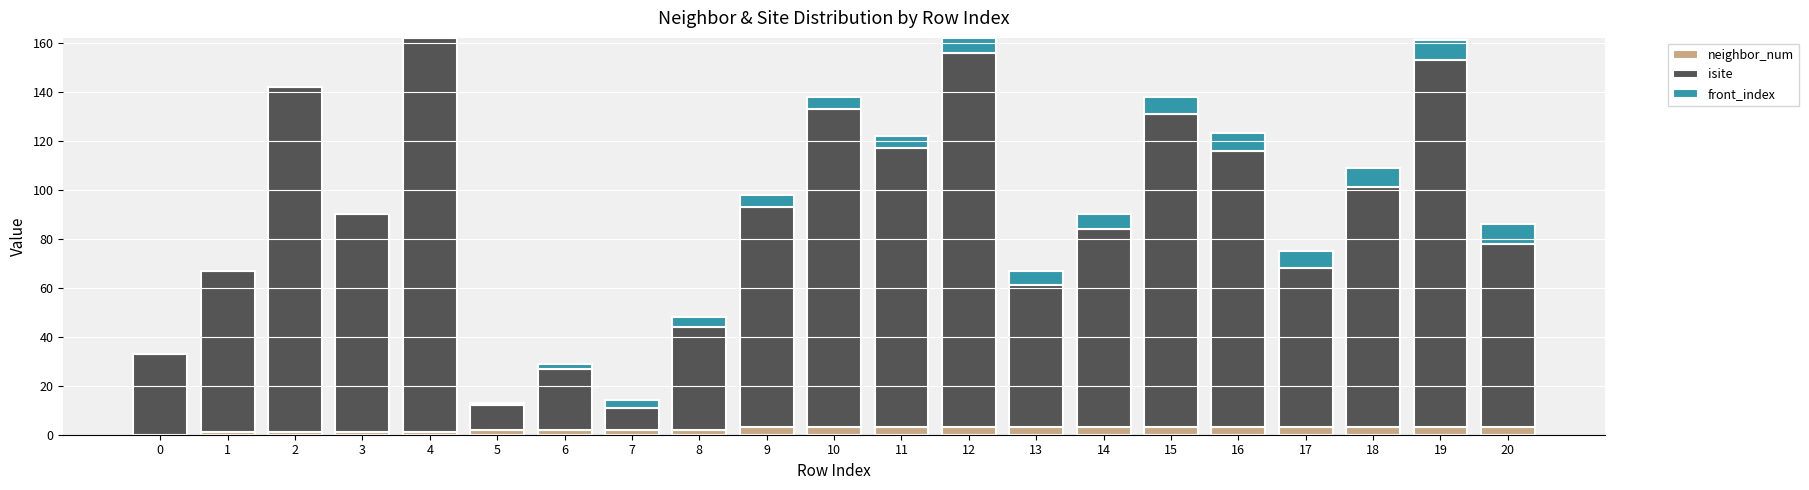

The neighbor_num series shows 3 at 11. True or false?

True